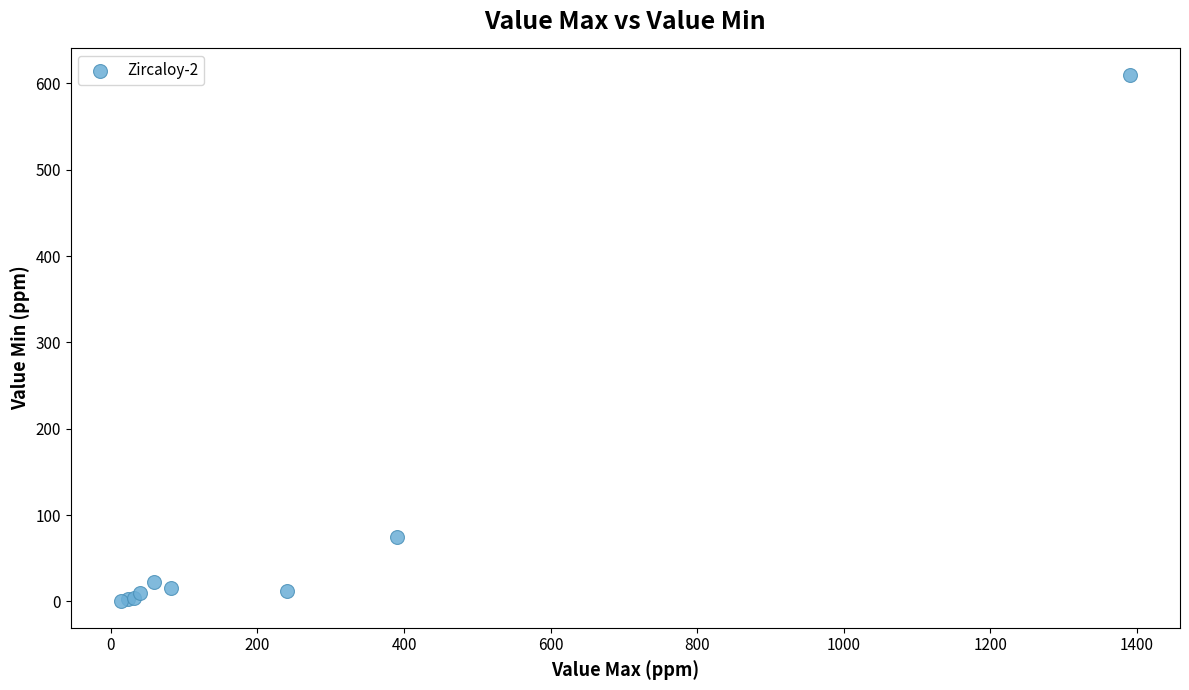

What Y value in the scatter plot is closest to 305?

75